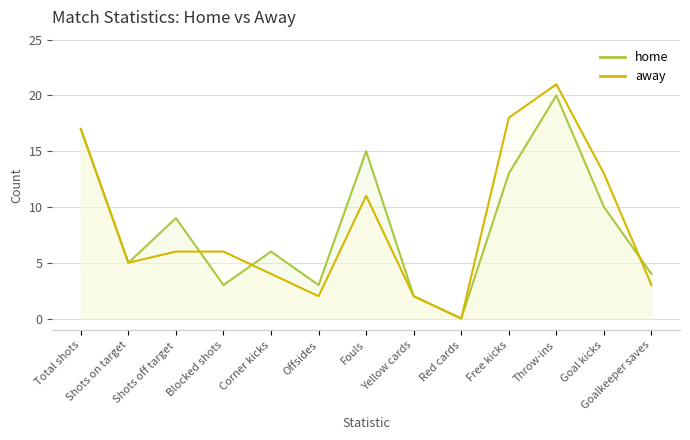

How many values in the away_line series are below 6?

6